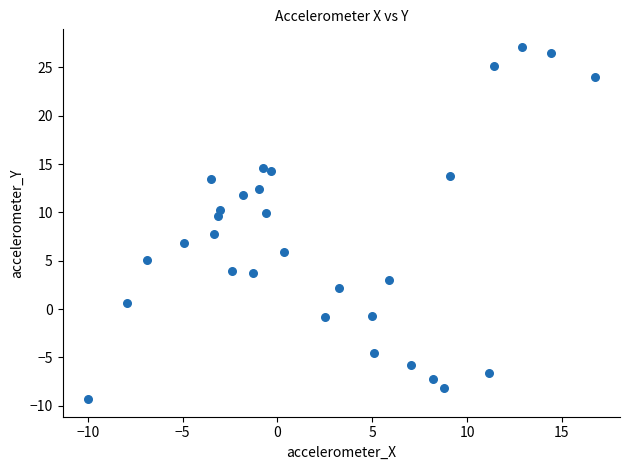

What is the range of X values (max minus min)?

26.7